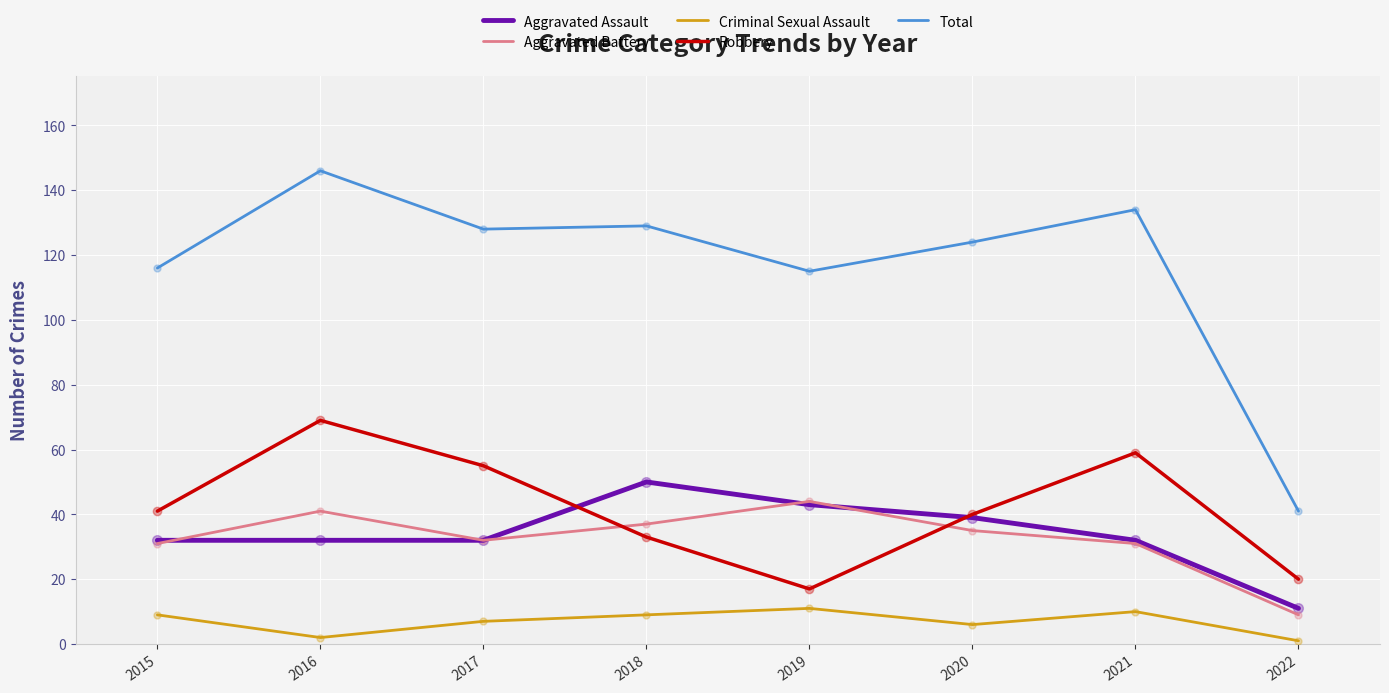

What are all the series names shown in the legend?

Aggravated Assault, Aggravated Battery, Criminal Sexual Assault, Robbery, Total